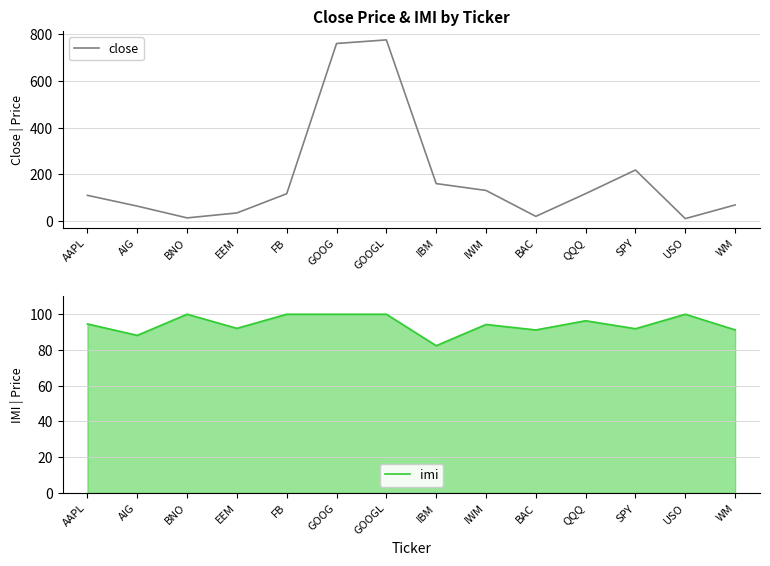

Rank the series by their average value, from highest to lowest.

close, imi